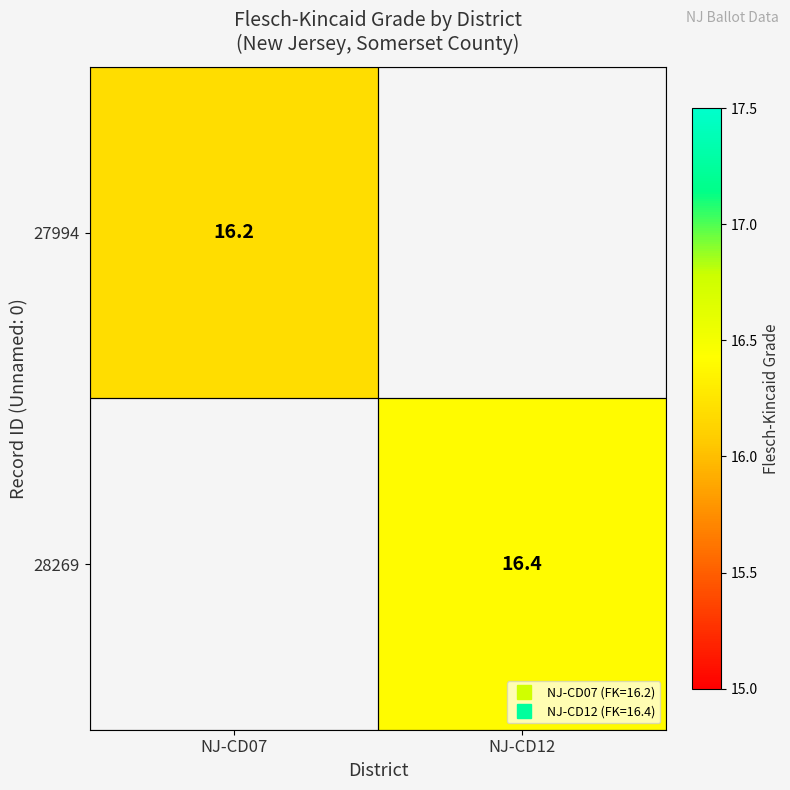

How many positive values does the 27994 series have?

1